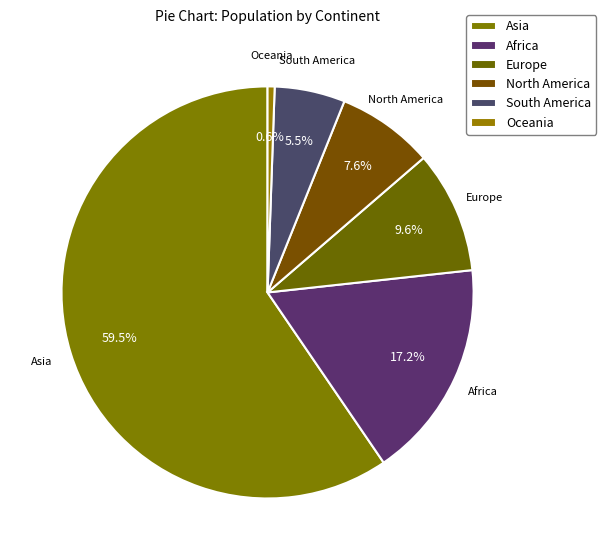

Count the number of slices in the pie.

6